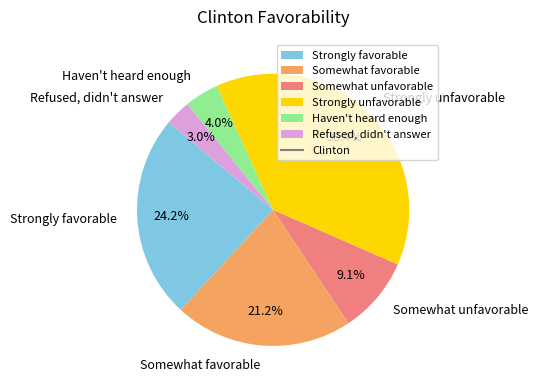

To the nearest percent, what is the difference between the largest and smallest slice percentages?

35%